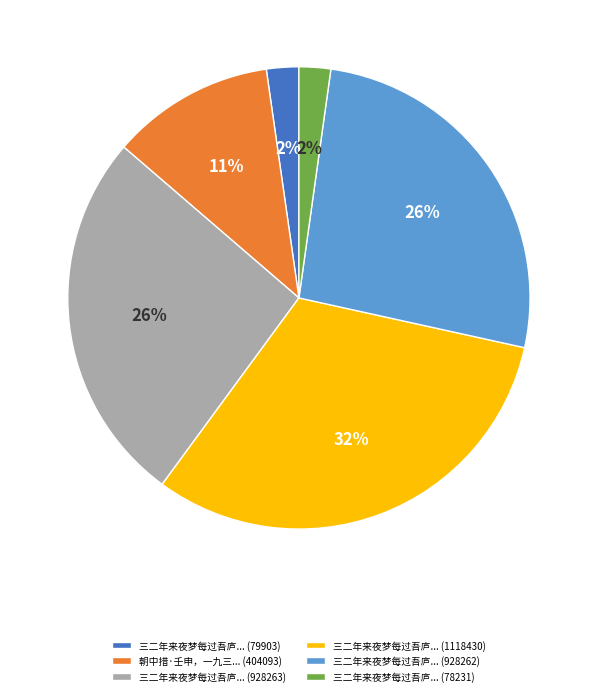

Which slice is the largest?

三二年来夜梦每过吾庐... (1118430)